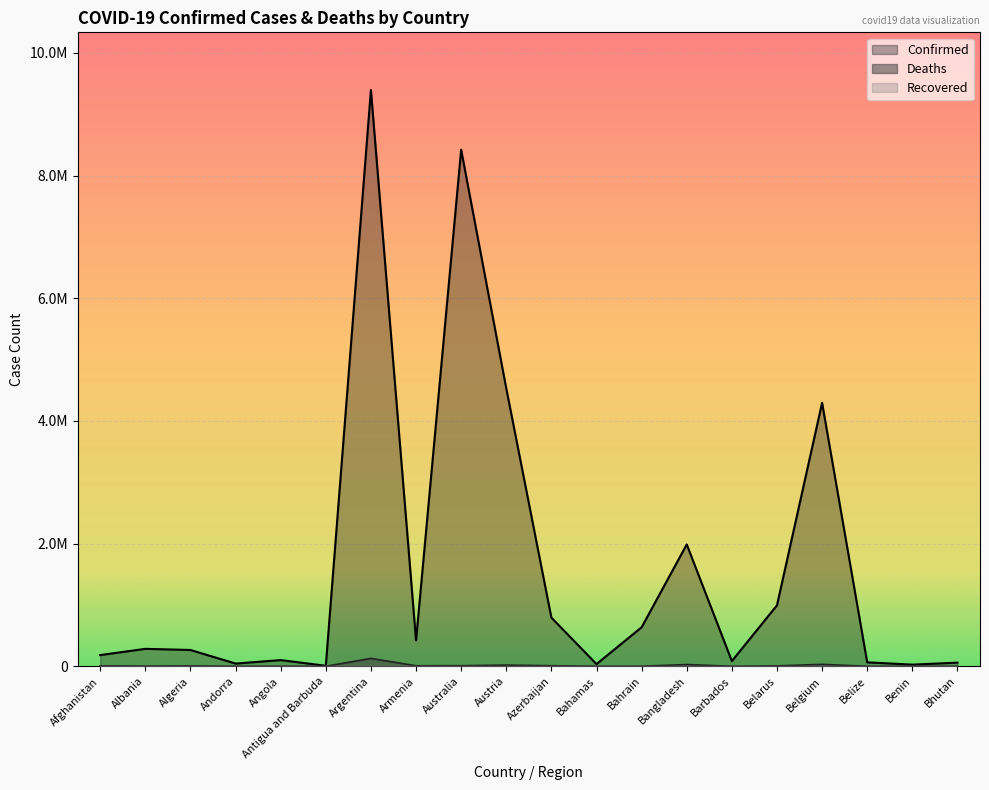

What value does the Deaths series have at Albania, to the nearest 10?

3510